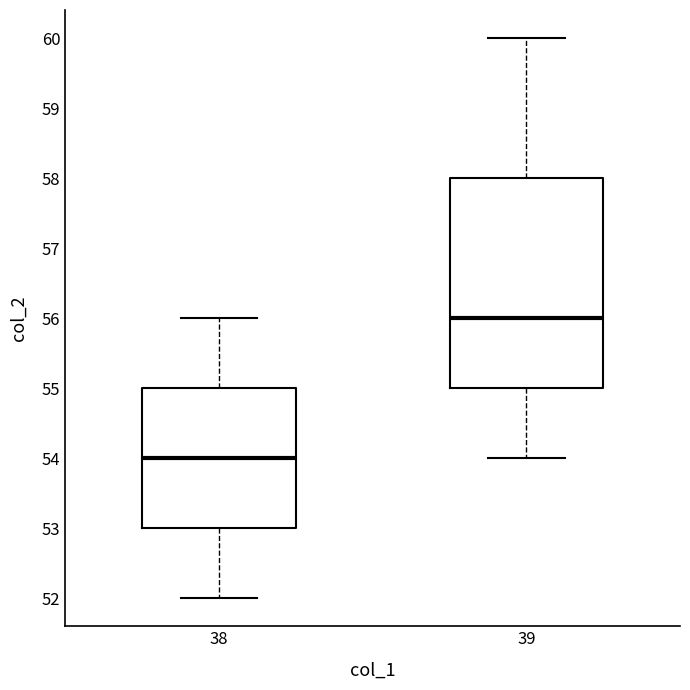

Reading left to right, transcribe this box plot: for each box, give where its median line is, the range the box spans, and where its two whiskers end, as read against the y-axis. The values are not printed on the chart, so give them approximately, as read against the axis.

38: median 54, box 53 to 55, whiskers 52 to 56
39: median 56, box 55 to 58, whiskers 54 to 60